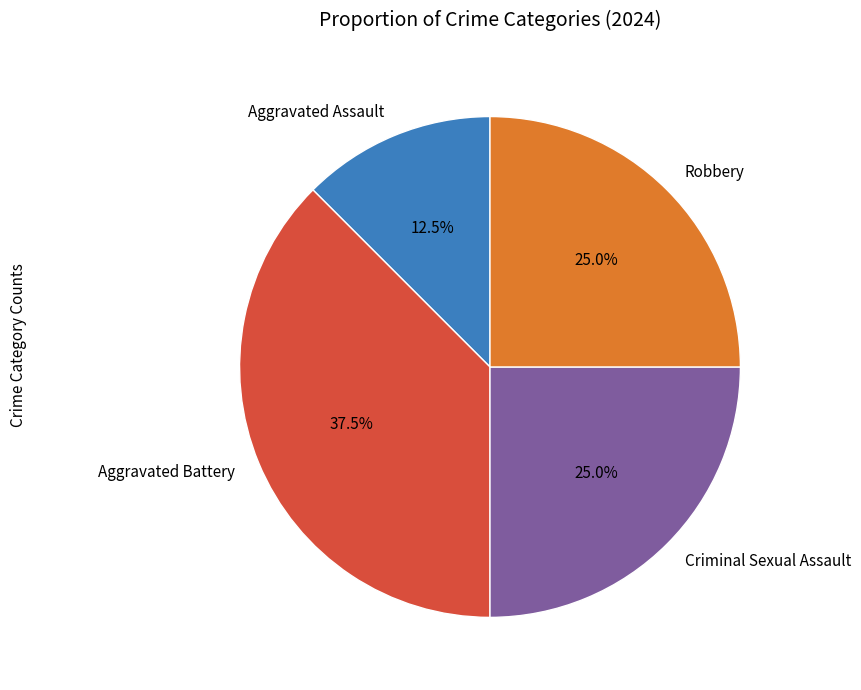

How many segments does this pie chart have?

4